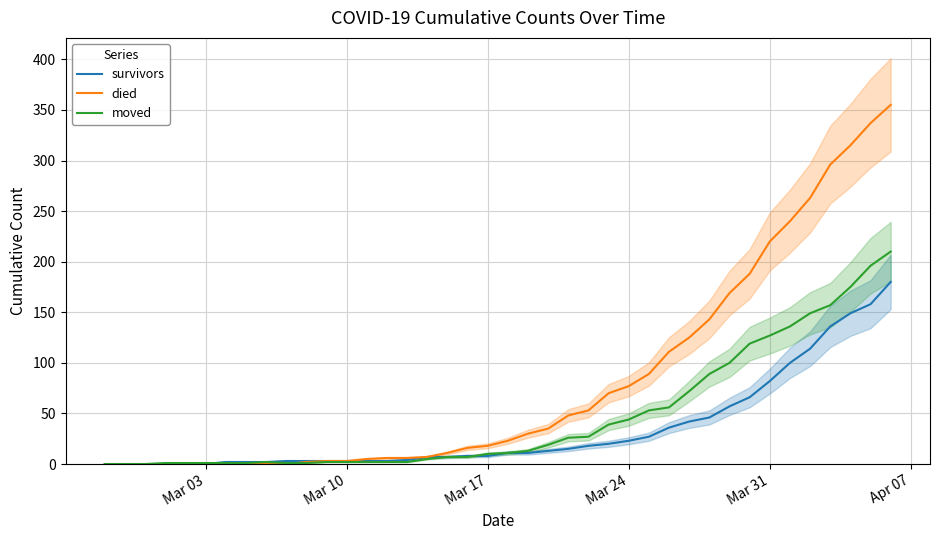

Which series has the largest total across all categories?

died